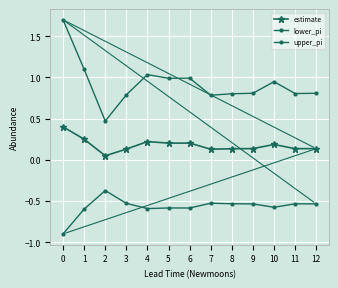

The upper_pi series shows 0.8 at 9. True or false?

True